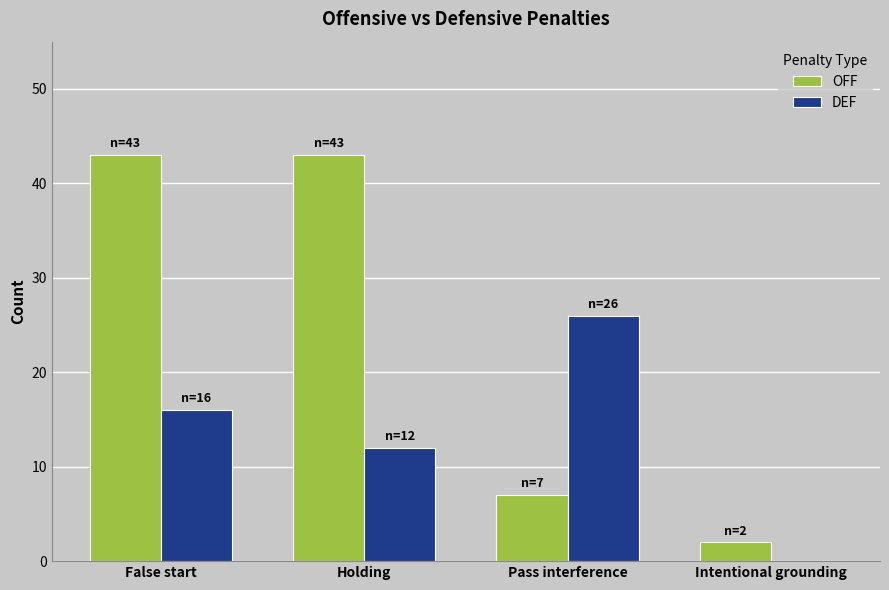

What is the sum of the DEF values at Holding and Intentional grounding?

12